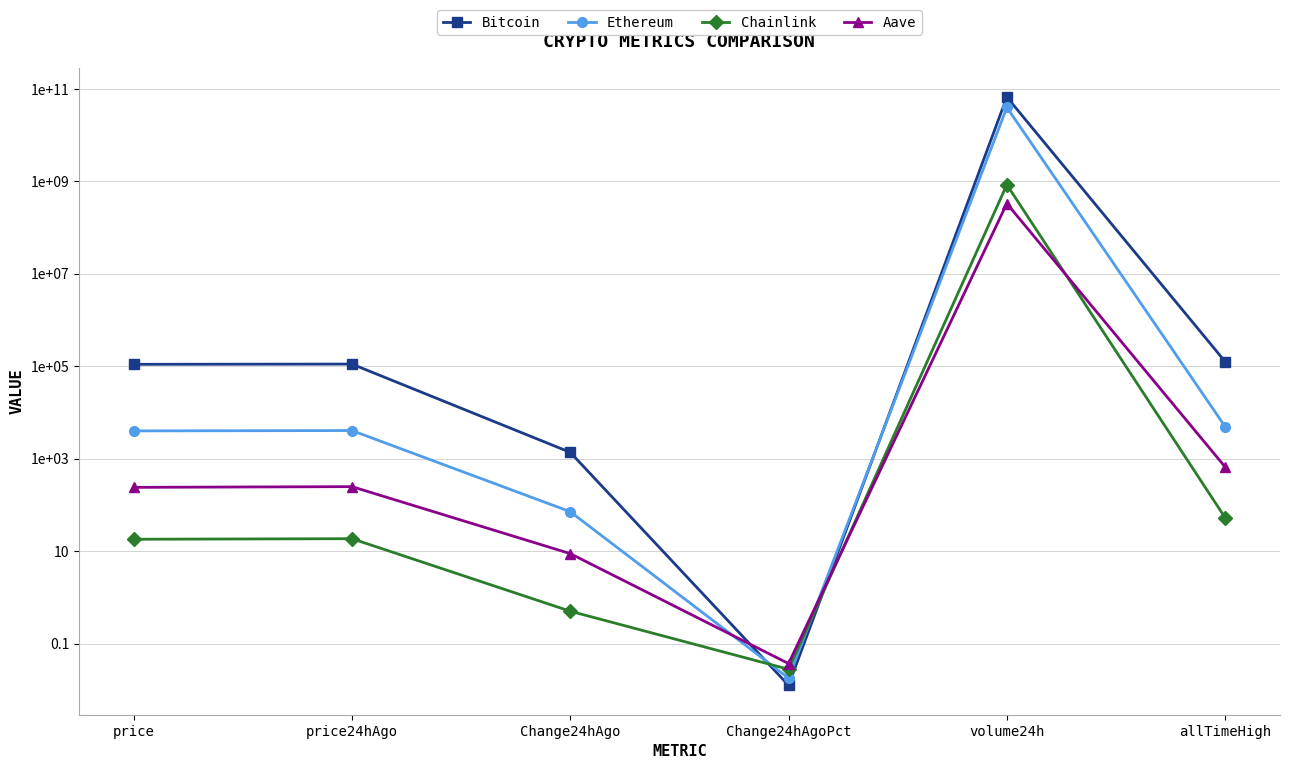

What are all the series names shown in the legend?

Bitcoin, Ethereum, Chainlink, Aave